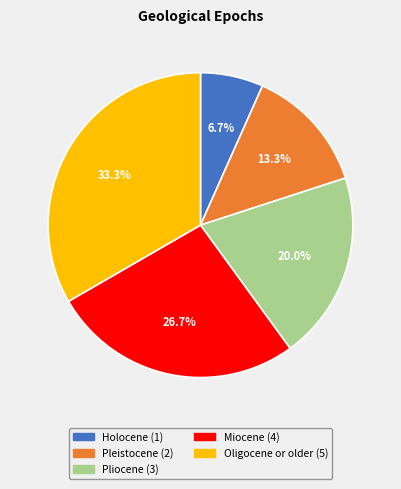

Approximately how many times larger is the value at Oligocene or older compared to Pleistocene?

2.5